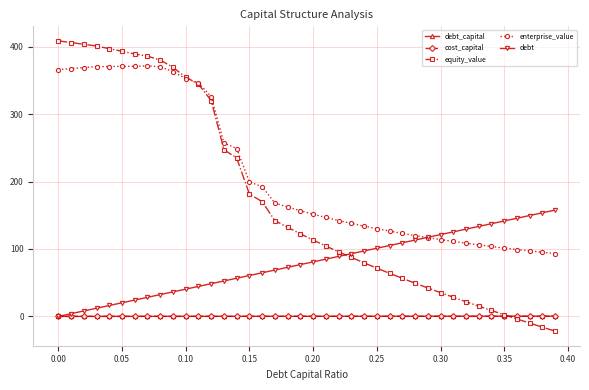

What is the highest value of the debt_capital series?

0.4